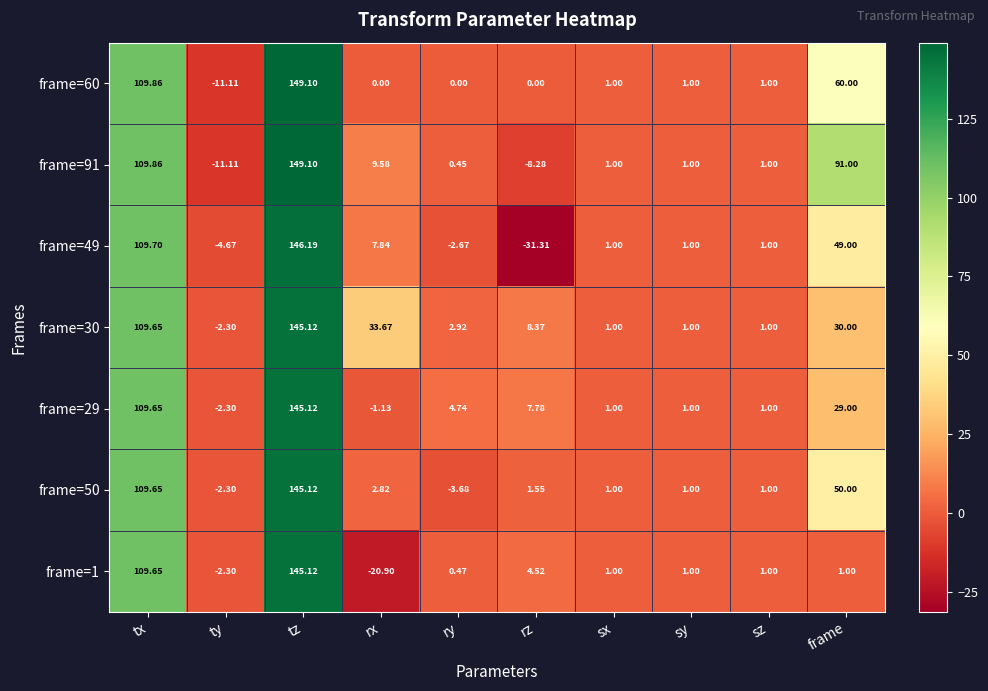

What is the greatest value displayed?

149.1